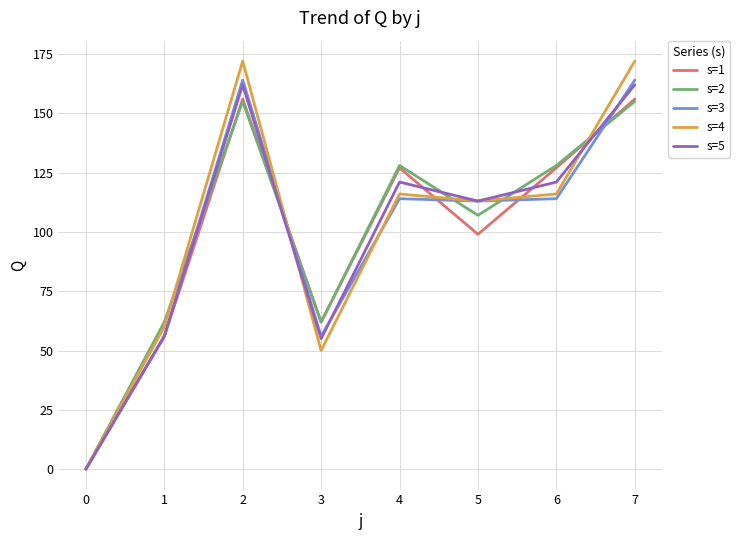

What are all the series names shown in the legend?

s=1, s=2, s=3, s=4, s=5